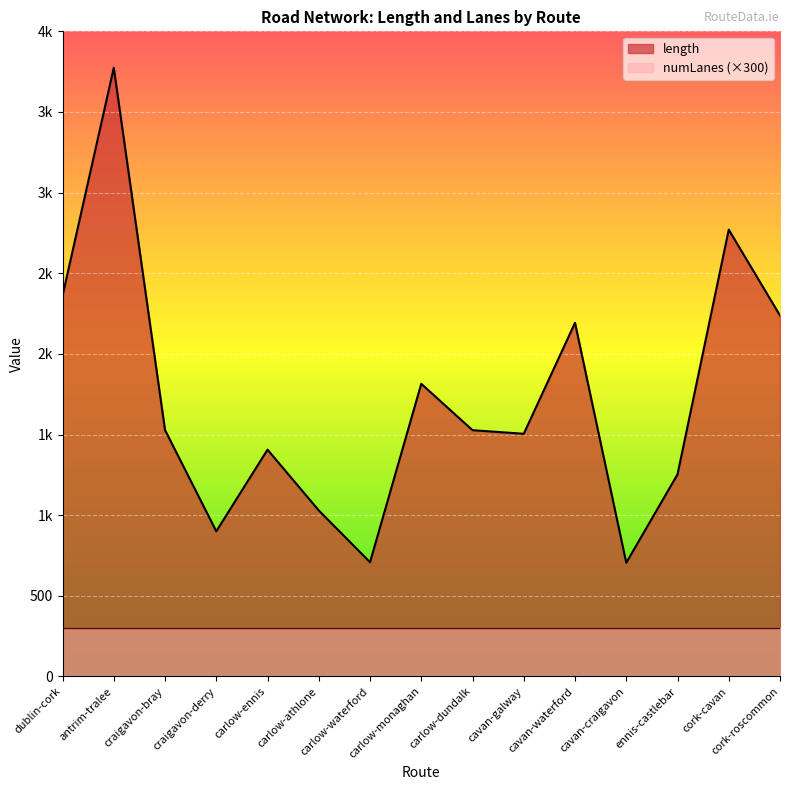

Where is the first local minimum?

craigavon-derry